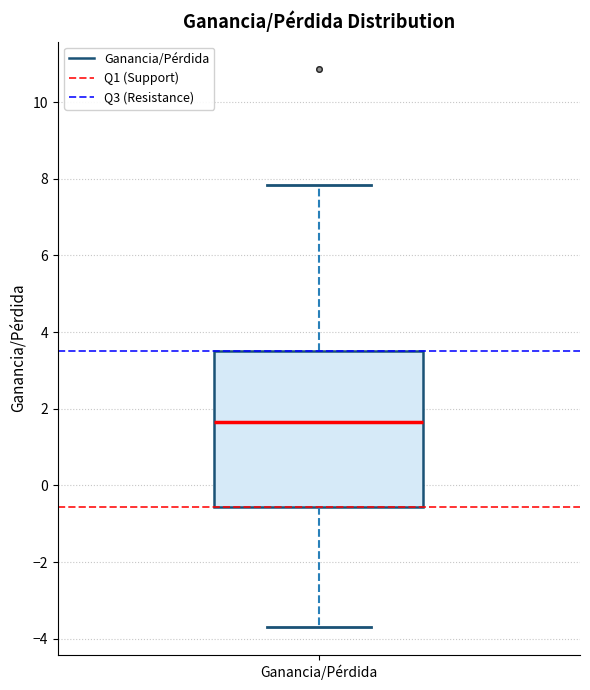

Where does the upper whisker of the box for Ganancia/Pérdida end on the y-axis? The values are not printed on the chart, so give them approximately, as read against the axis.

7.8